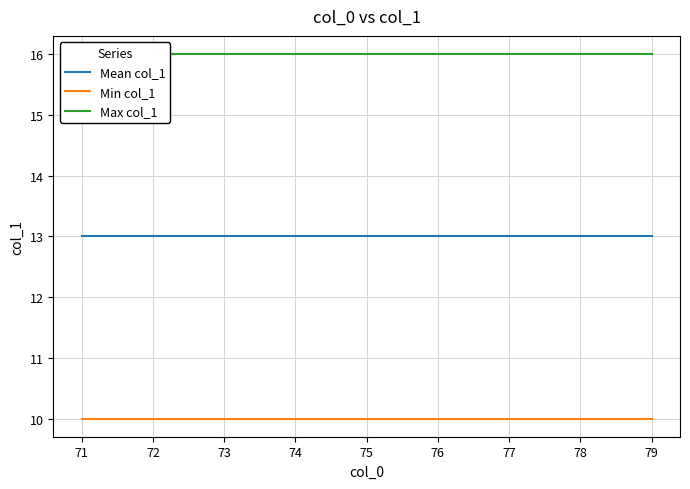

What are all the series names shown in the legend?

Mean col_1, Min col_1, Max col_1